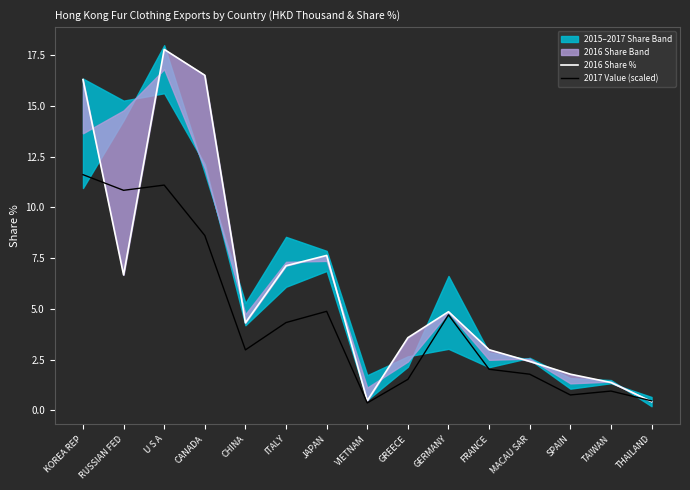

The value of 2017 Value (scaled) at SPAIN is 0.8. True or false?

True